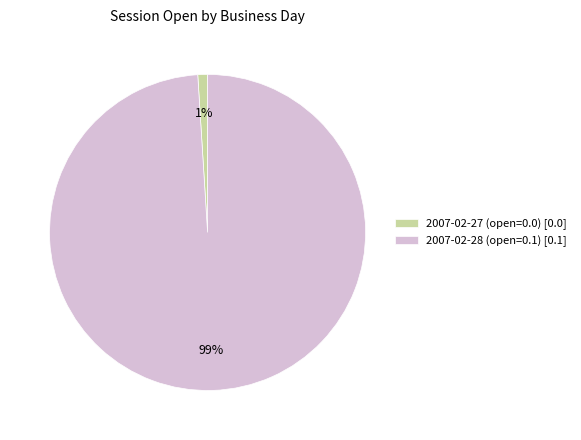

Is it true that 2007-02-27 (open=0.0) [0.0] is 1% of the pie?

True